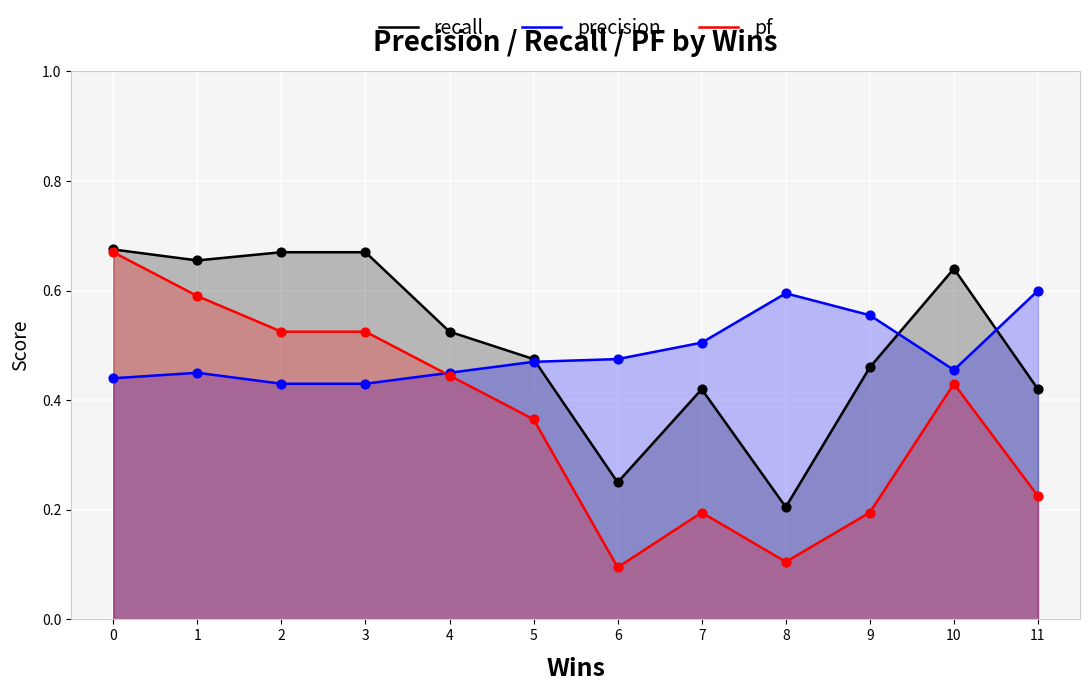

Is the value of recall at 2 greater than the value of precision at 7?

Yes